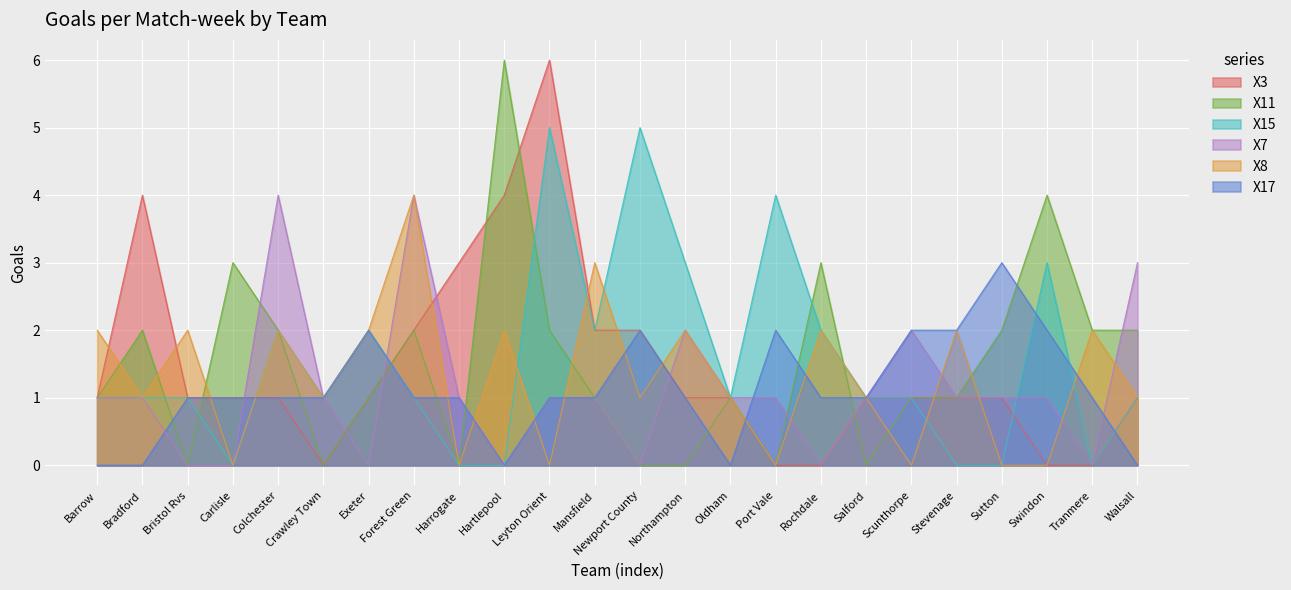

True or false: X11 and X15 intersect in this chart.

True